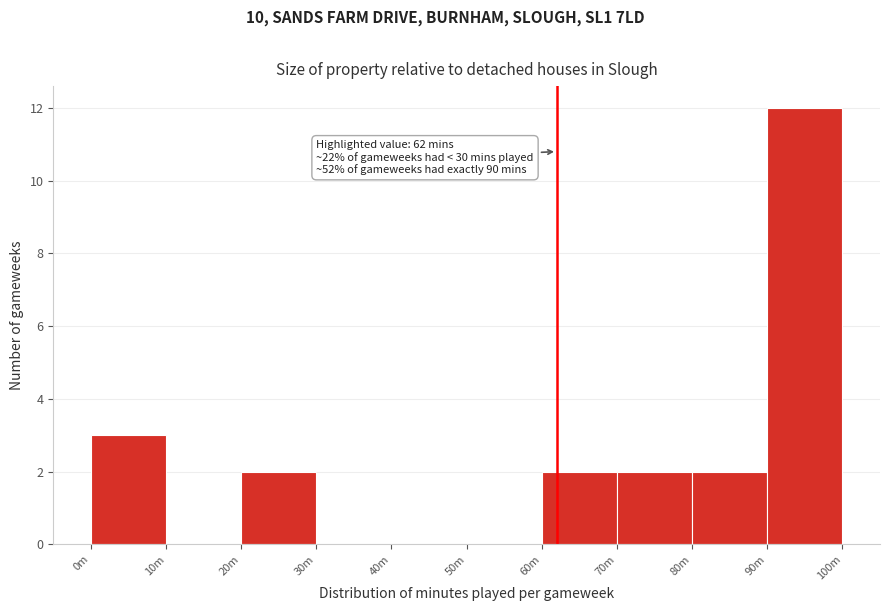

Reading left to right, what are all the values shown in this chart?

0m=3	10m=0	20m=2	30m=0	40m=0	50m=0	60m=2	70m=2	80m=2	90m=12